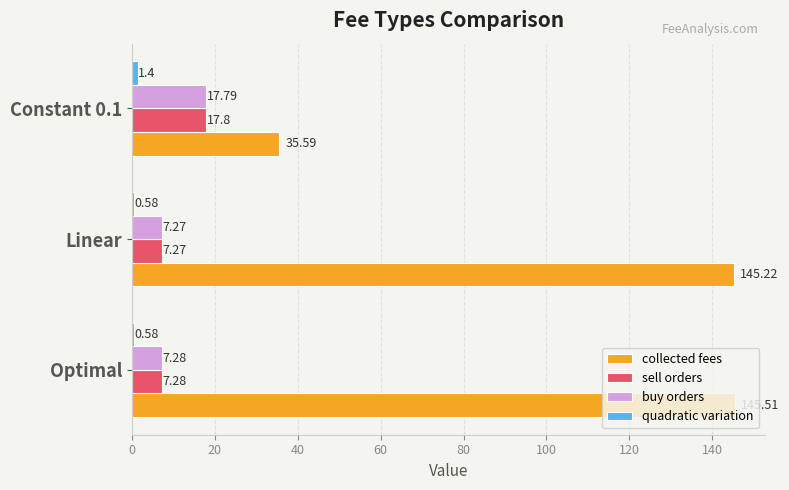

At which label is buy orders closest to 12?

Optimal